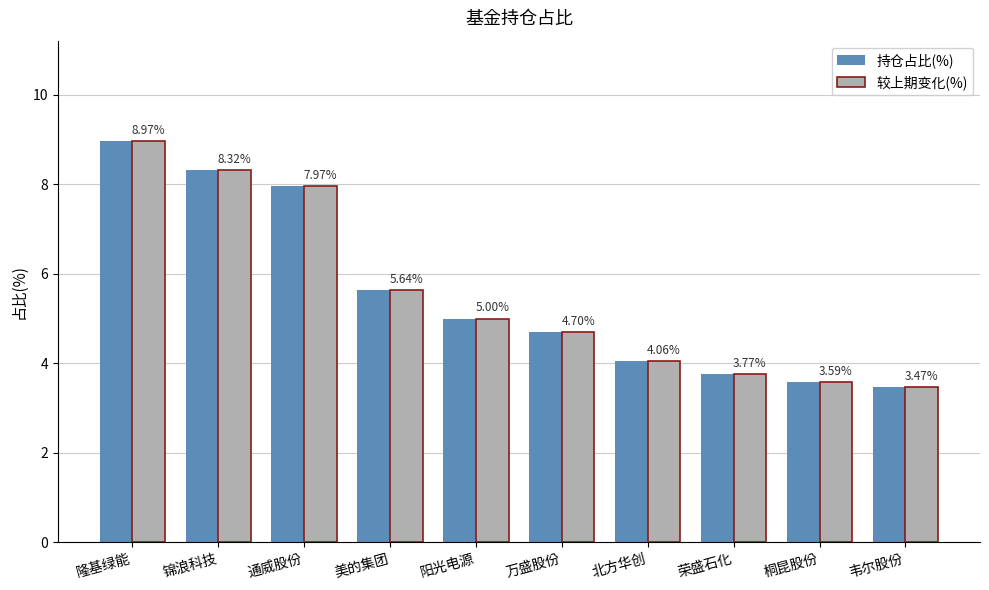

How many distinct data groups are displayed?

2